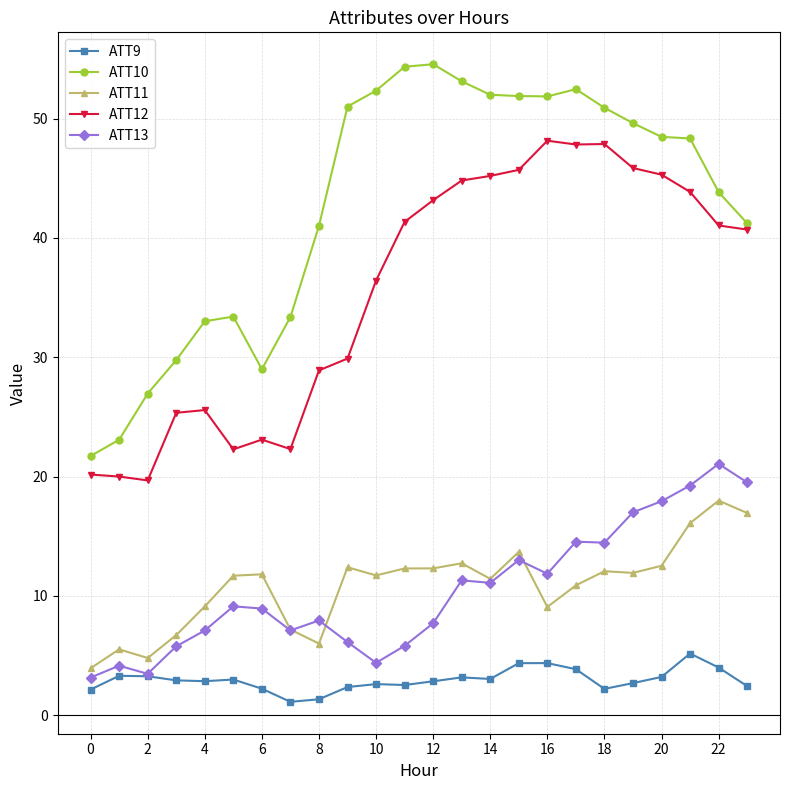

Which series has the largest range (max minus min)?

ATT10